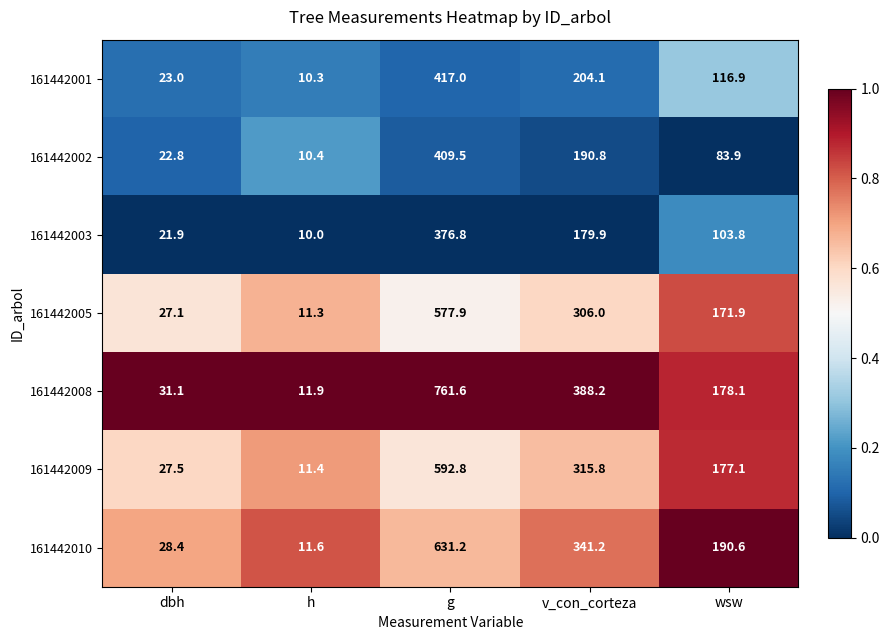

What is the sum of all 161442001 values?

771.3